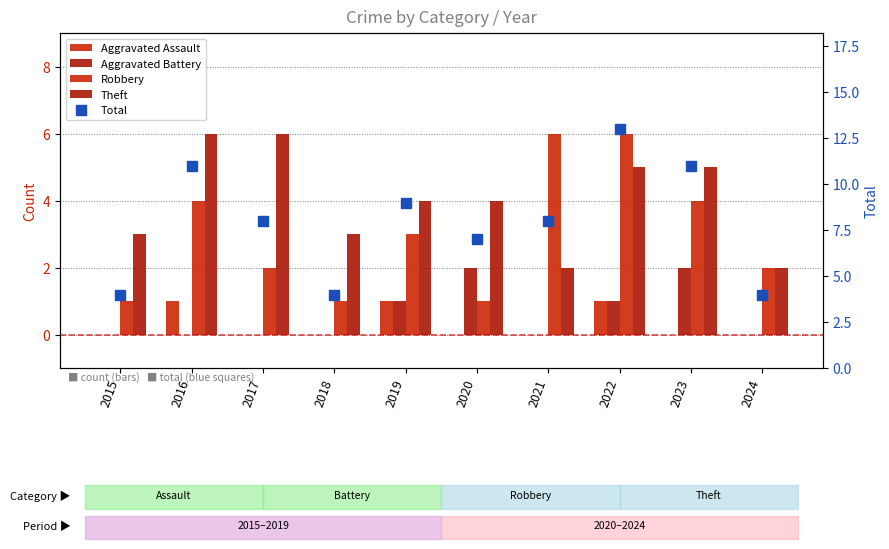

What is the total value across all series at 2023?

22